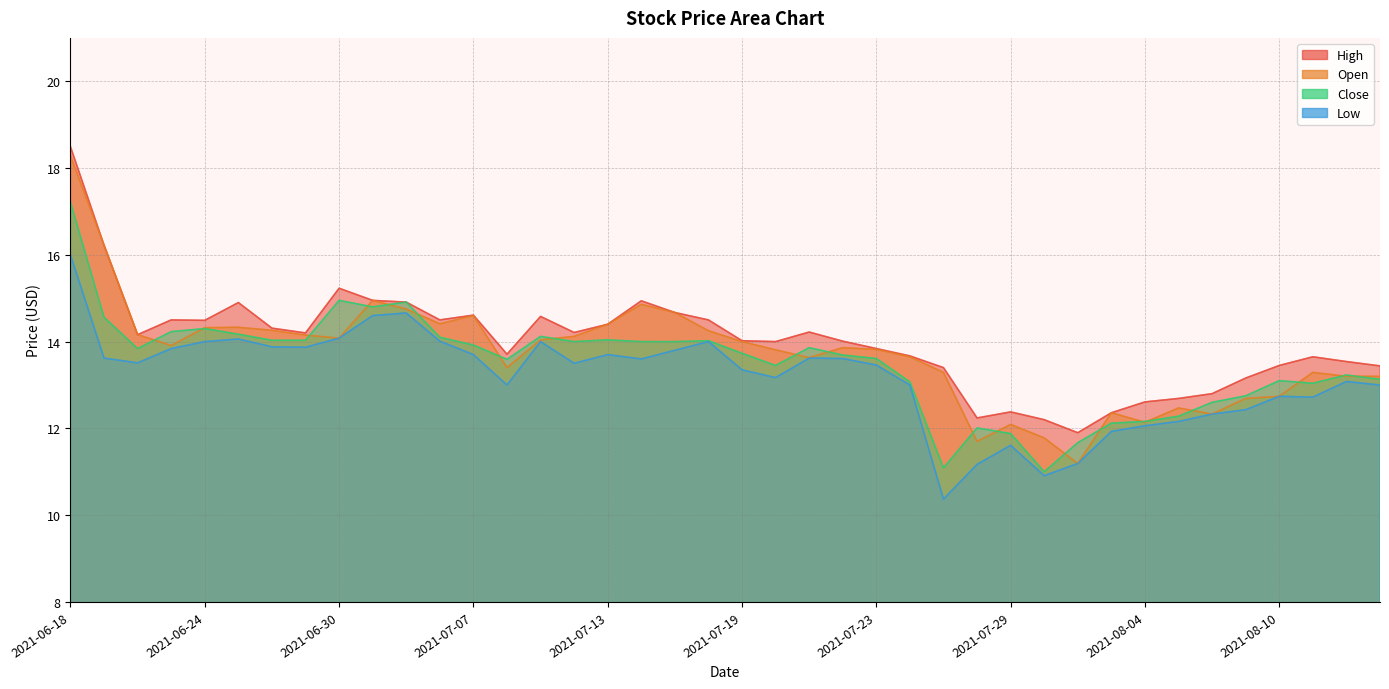

Is it true that Close equals 6.5 at 2021-07-22?

False